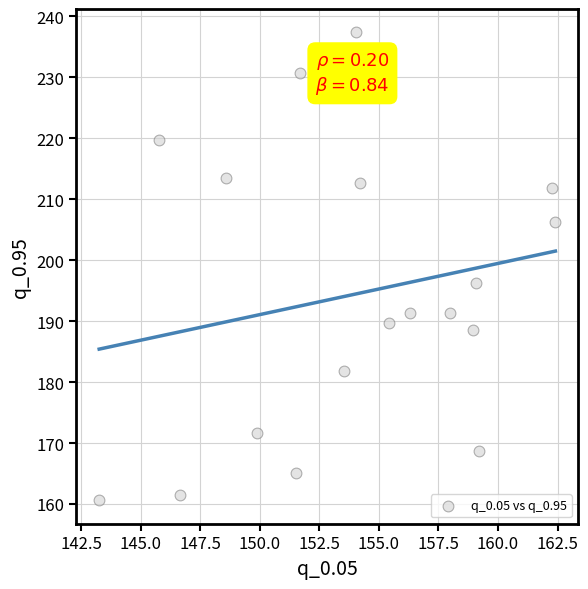

What Y value in the scatter plot is closest to 198?

196.2